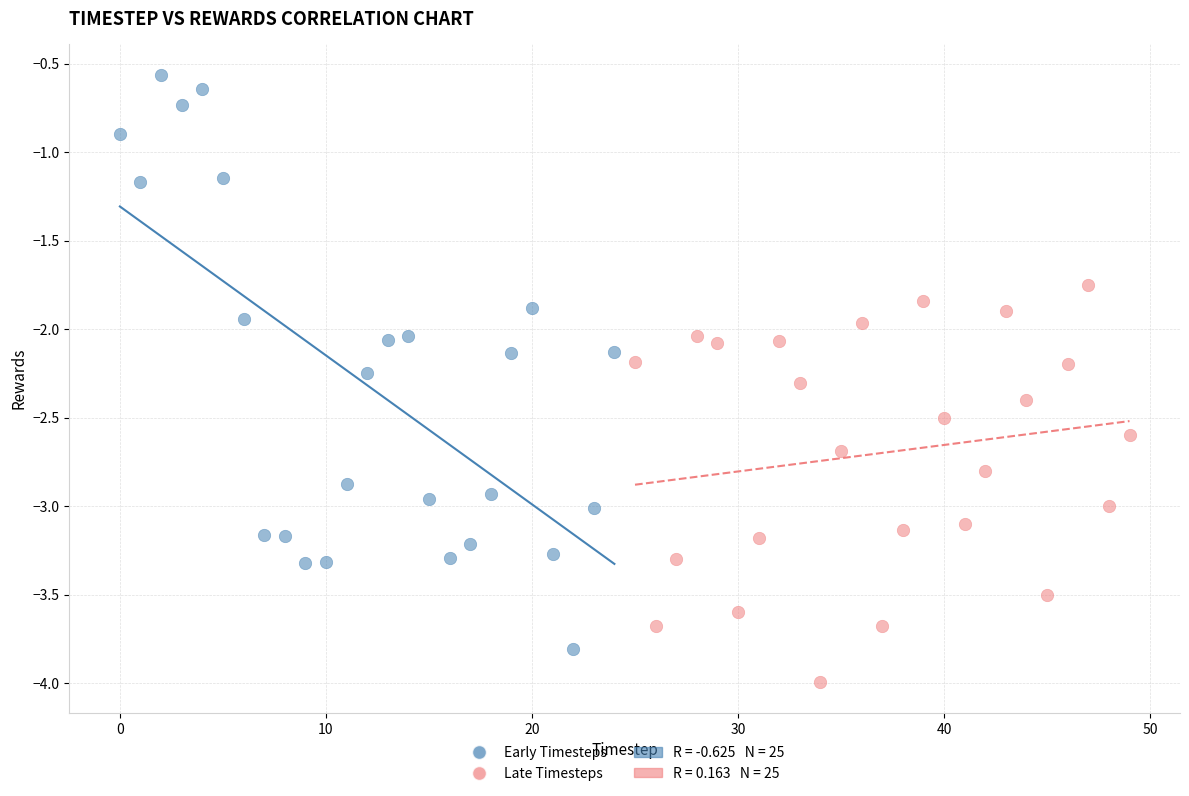

Which series contains the lowest Y value?

Late Timesteps